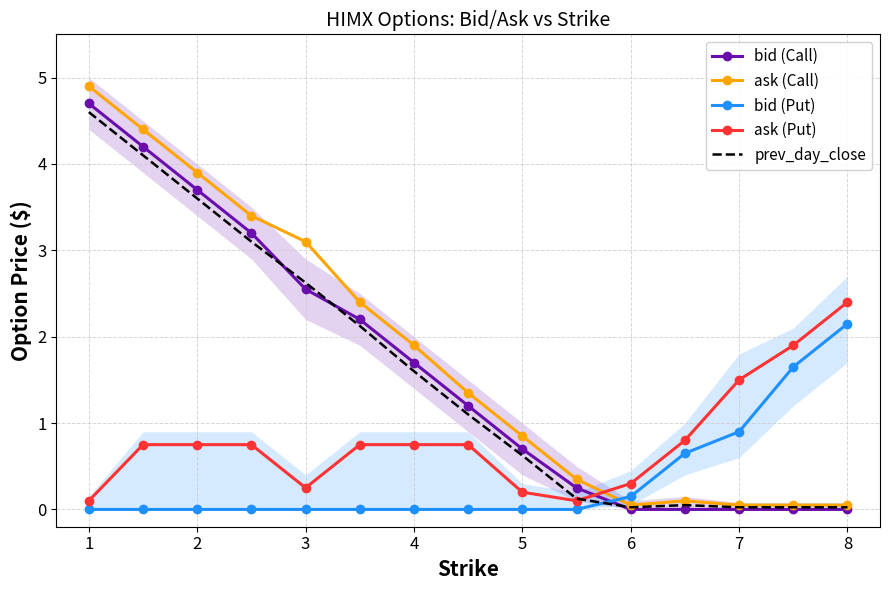

How many distinct data groups are displayed?

5